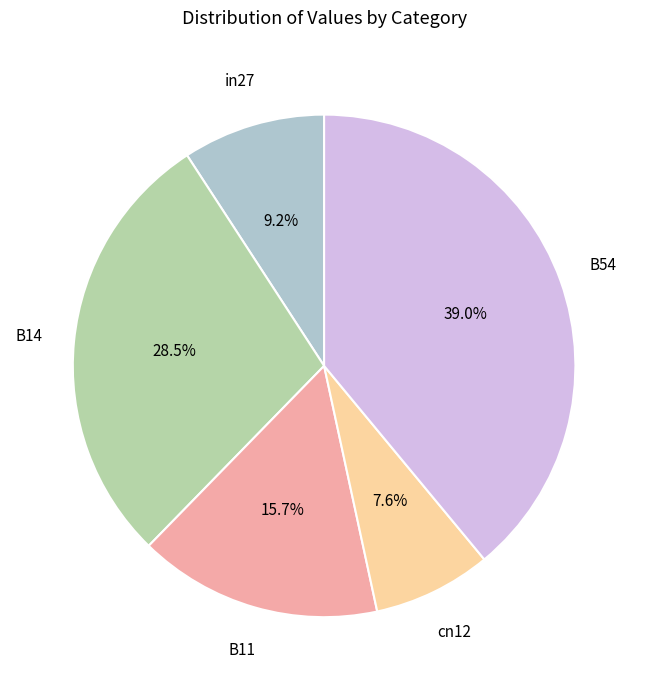

Rank the categories by value from highest to lowest.

B54, B14, B11, in27, cn12